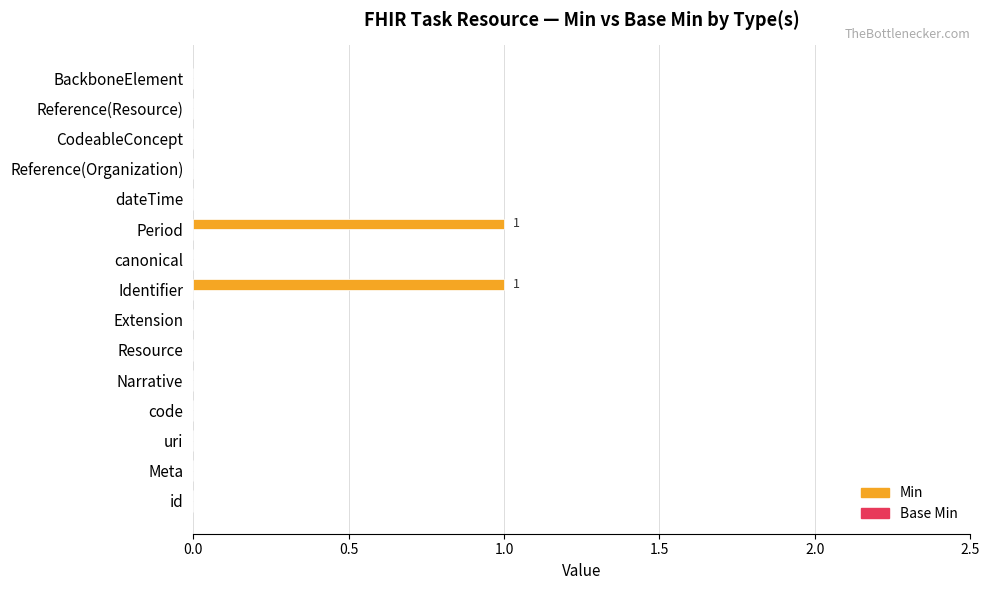

The chart shows a value of 0 at Resource. True or false?

True